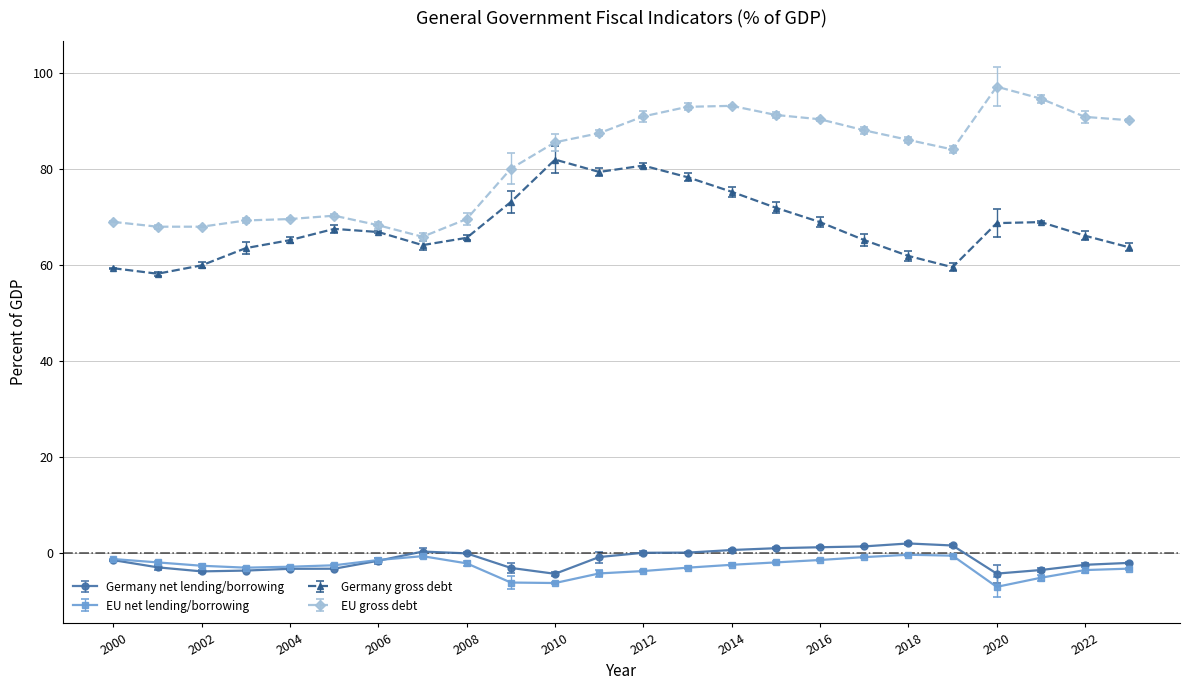

How many interior local peaks does the Germany gross debt series have?

4